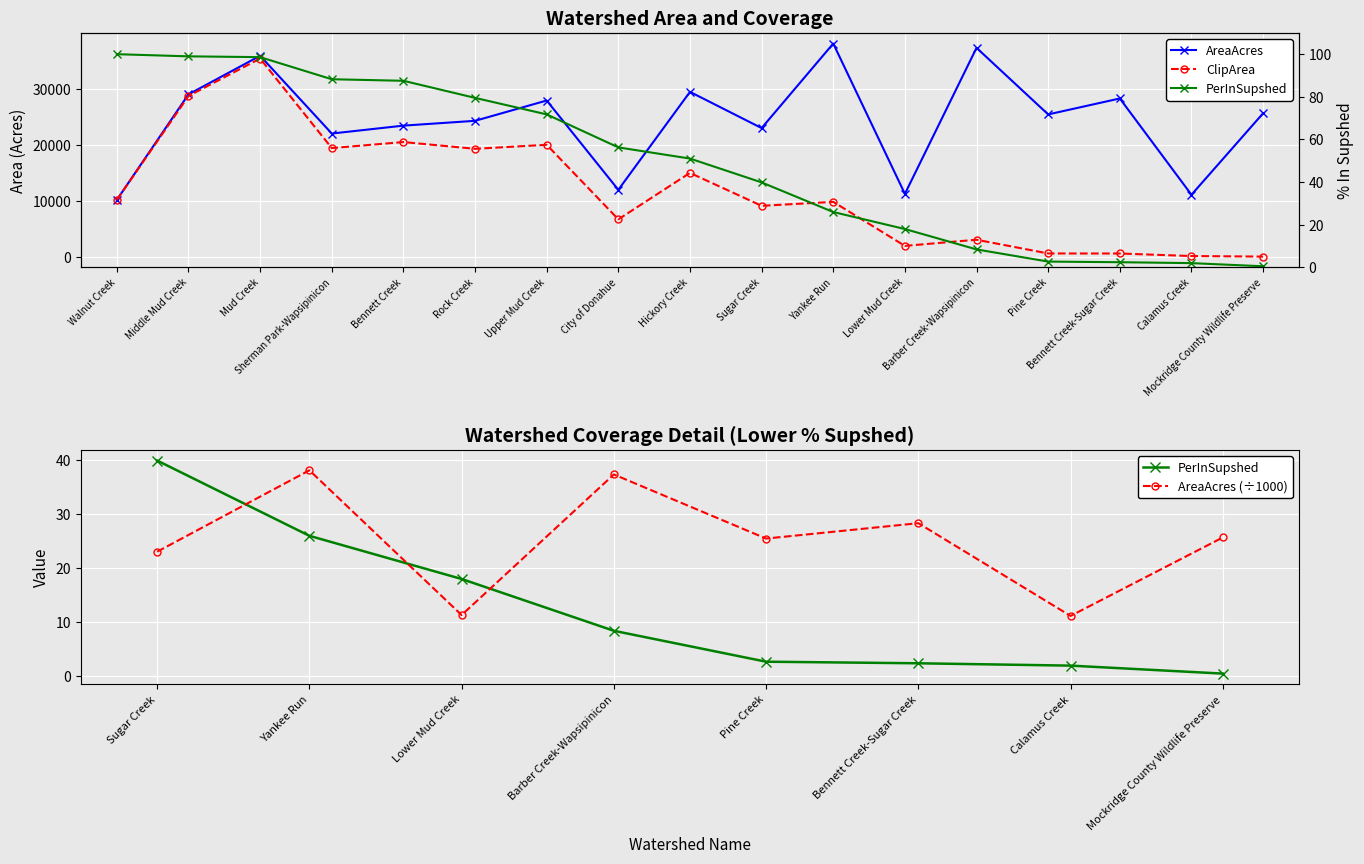

Between City of Donahue and Hickory Creek, which is larger?

Hickory Creek